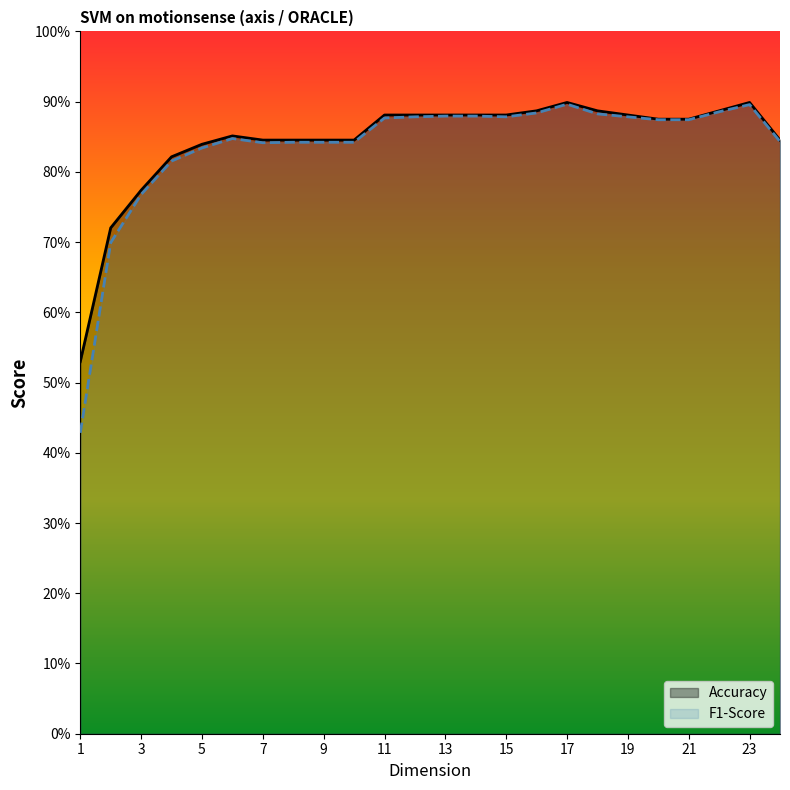

What are all the series names shown in the legend?

Accuracy, F1-Score